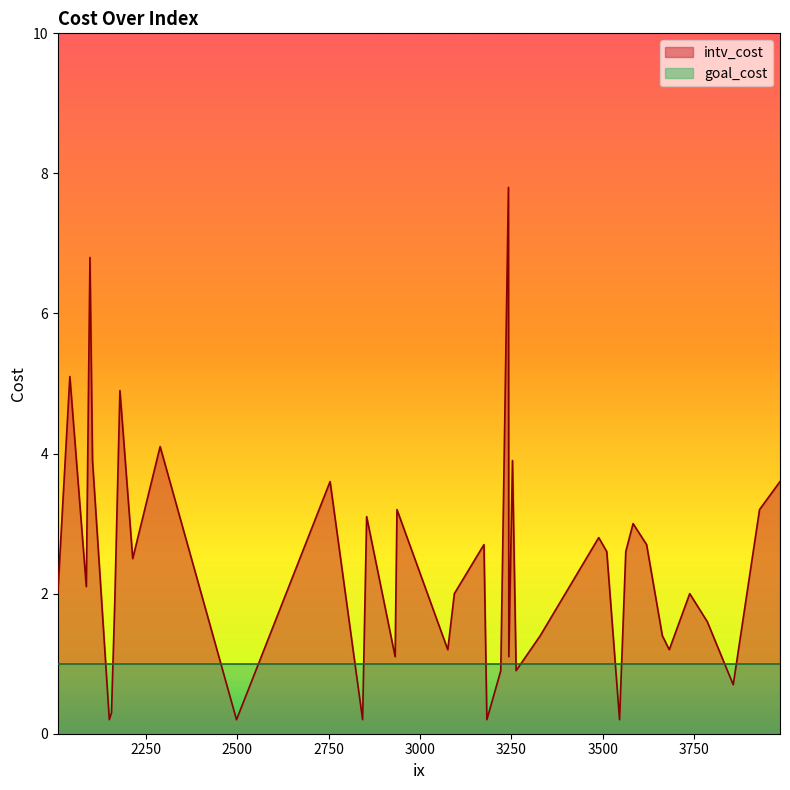

At which label is goal_cost closest to 1?

3583